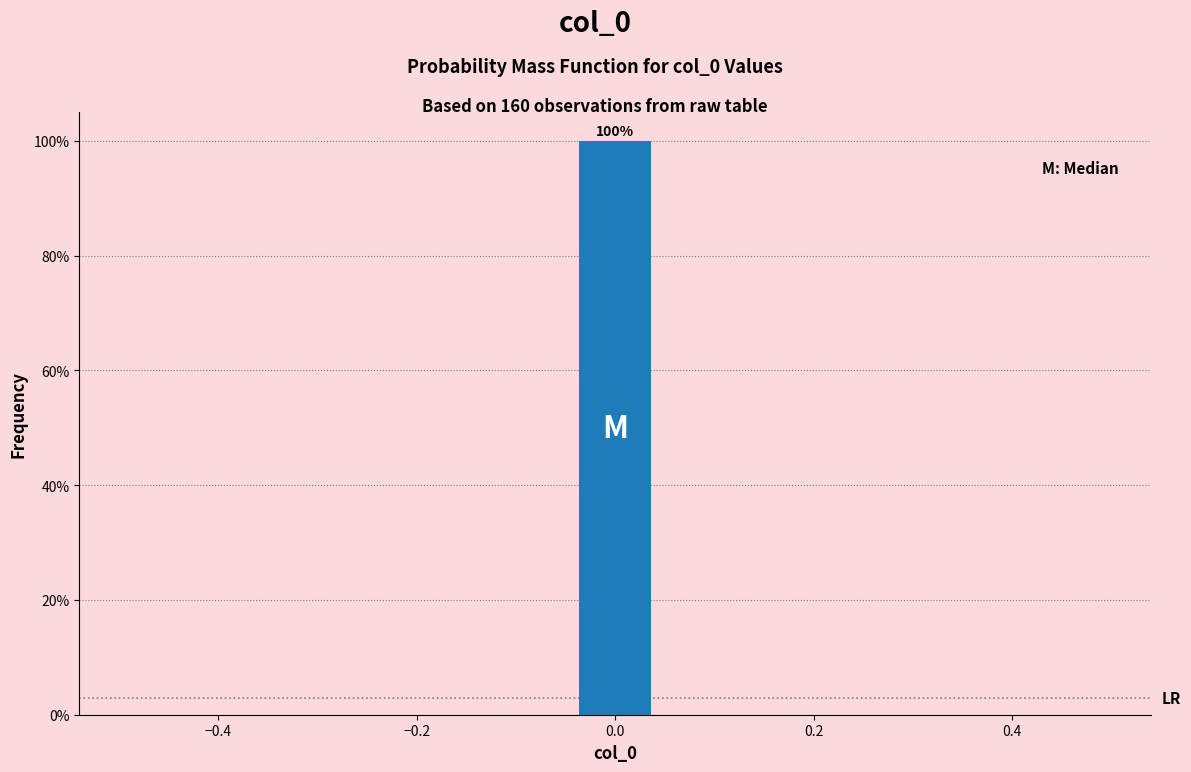

Which range on the x-axis has the tallest bar?

-0.04 to 0.04